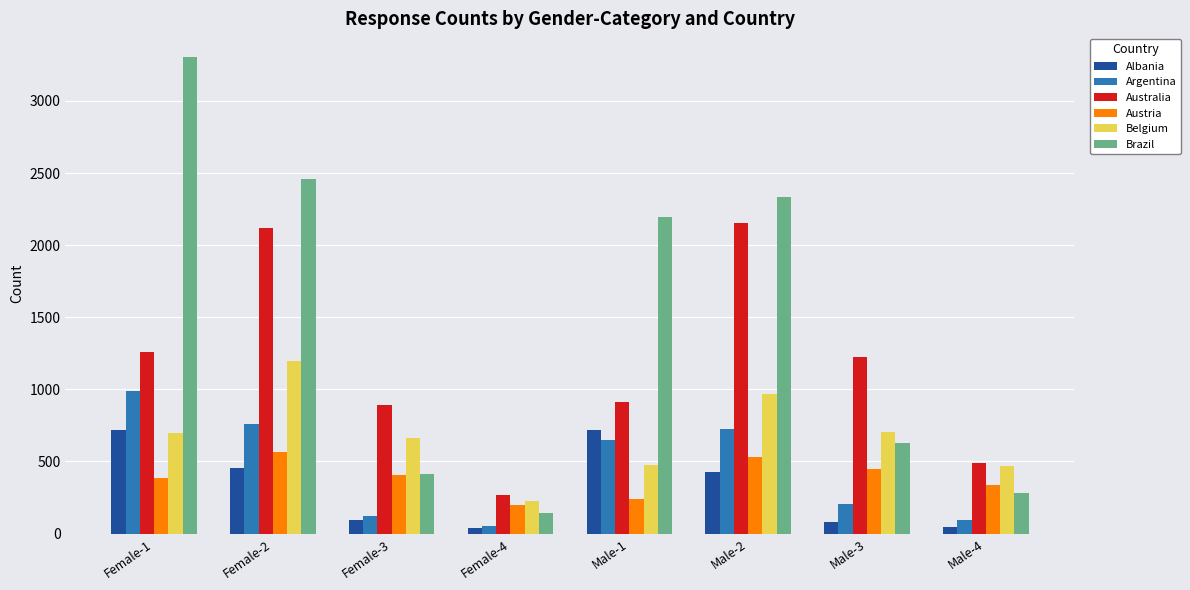

Where does the Austria series first go above 405?

Female-2